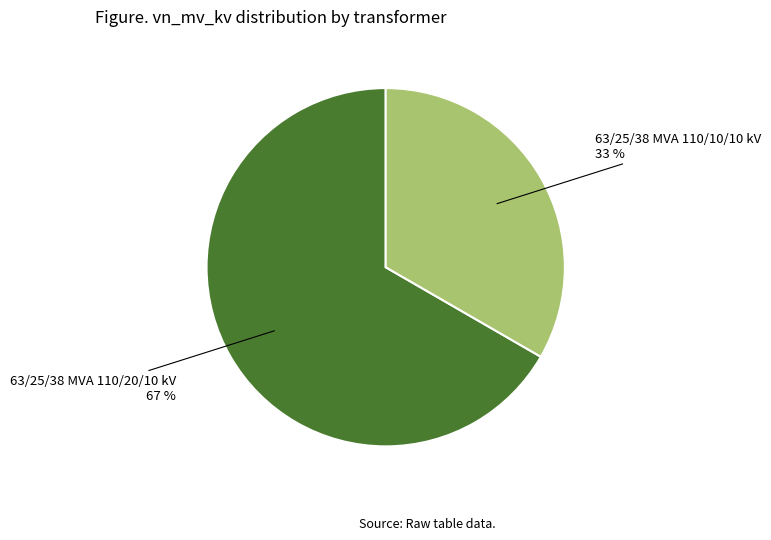

Is there any slice that represents more than half of the pie?

Yes